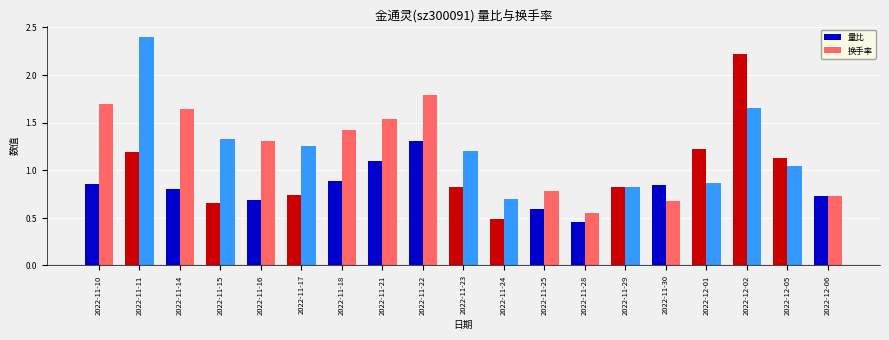

At which label does 换手率 first exceed 1?

2022-11-10